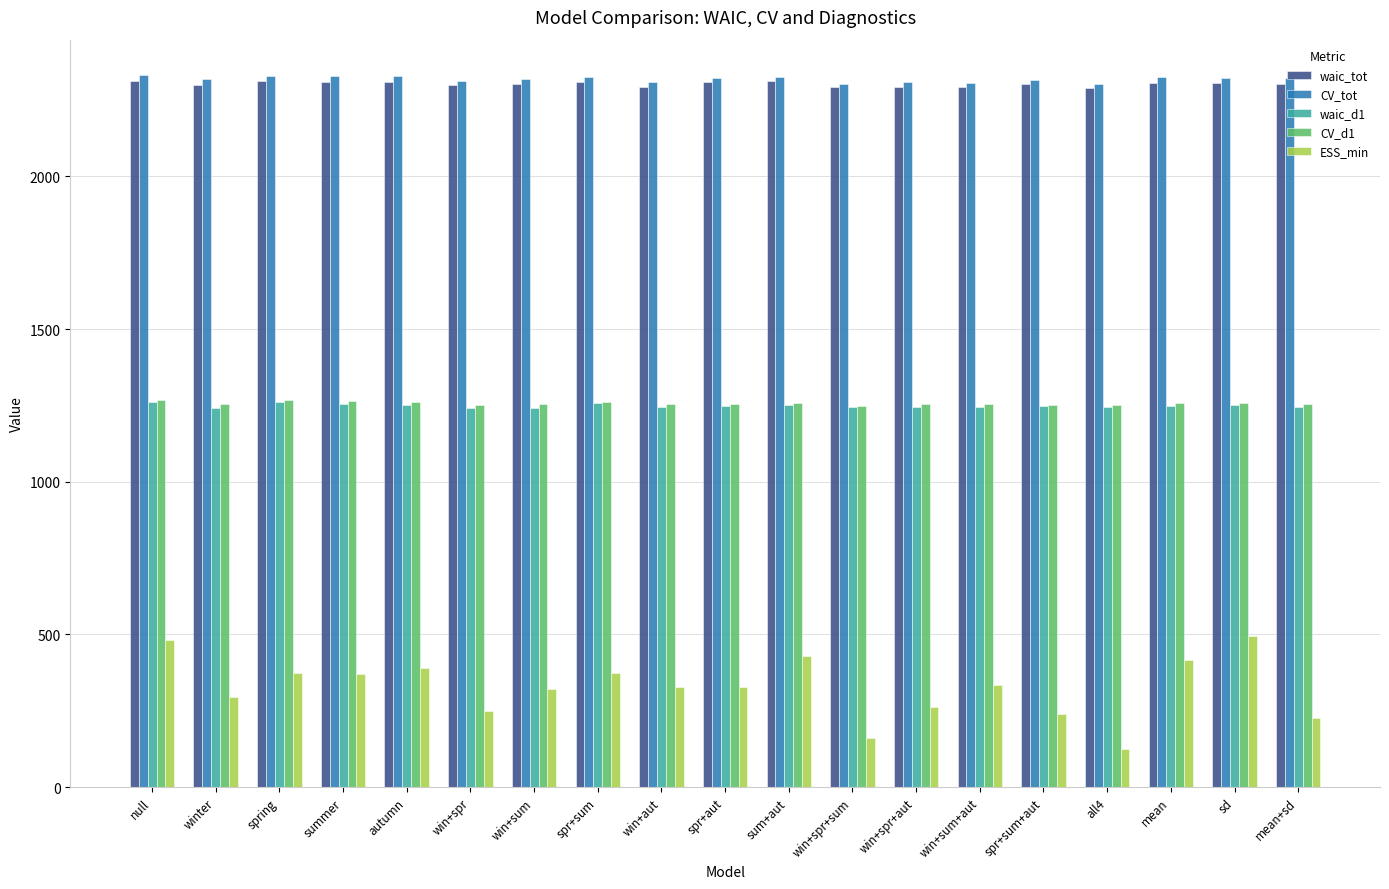

What is the minimum value for CV_tot?

2302.0